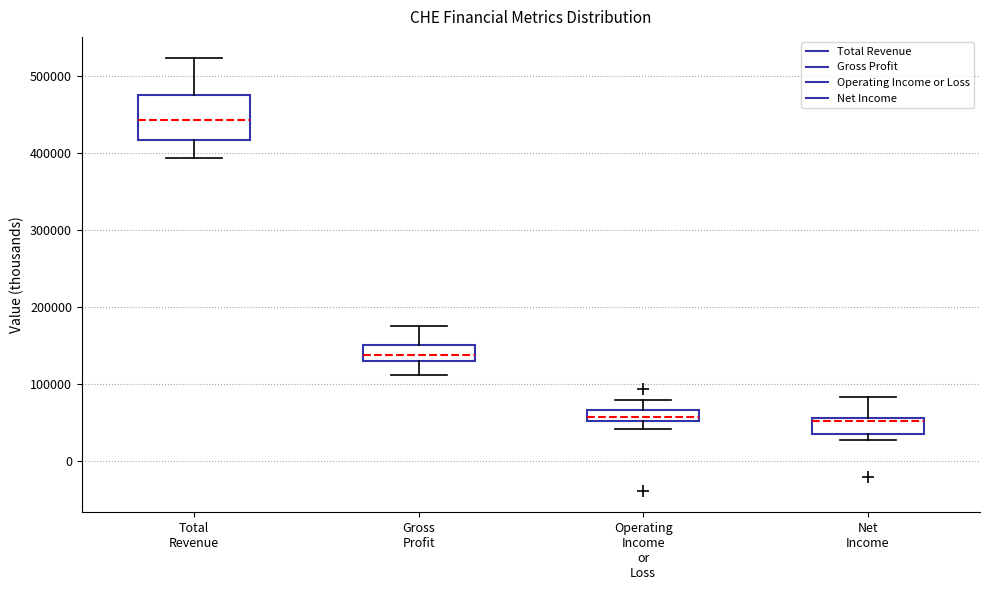

Which box has the highest median line?

Total Revenue